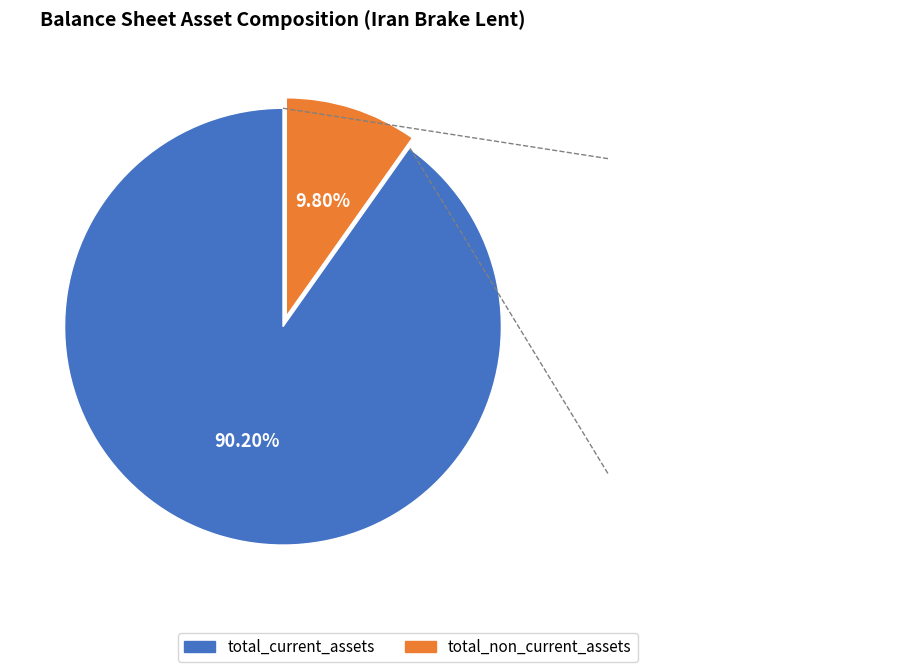

To the nearest percent, what is the combined percentage of total_non_current_assets and total_current_assets?

100%